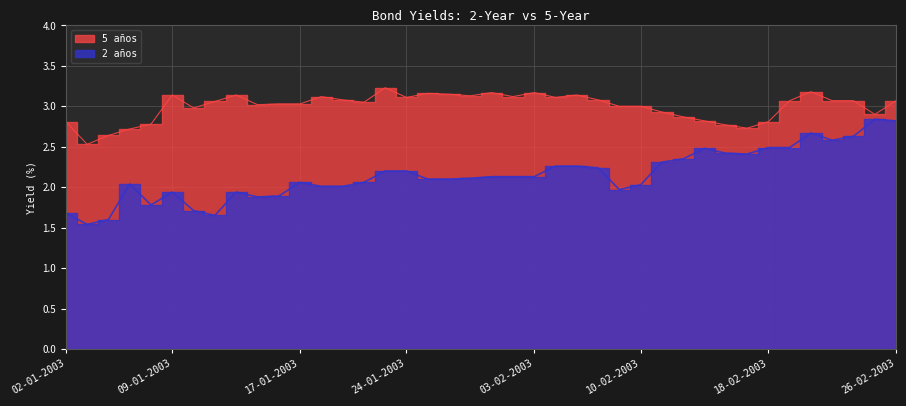

Reading left to right, extract all data points from this chart.

2 años: 02-01-2003=1.7	03-01-2003=1.5	06-01-2003=1.6	07-01-2003=2.0	08-01-2003=1.8	09-01-2003=1.9	10-01-2003=1.7	13-01-2003=1.6	14-01-2003=1.9	15-01-2003=1.9	16-01-2003=1.9	17-01-2003=2.1	20-01-2003=2.0	21-01-2003=2.0	22-01-2003=2.1	23-01-2003=2.2	24-01-2003=2.2	27-01-2003=2.1	28-01-2003=2.1	29-01-2003=2.1	30-01-2003=2.1	31-01-2003=2.1	03-02-2003=2.1	04-02-2003=2.3	05-02-2003=2.3	06-02-2003=2.2	07-02-2003=2.0	10-02-2003=2.0	11-02-2003=2.3	12-02-2003=2.4	13-02-2003=2.5	14-02-2003=2.4	17-02-2003=2.4	18-02-2003=2.5	19-02-2003=2.5	20-02-2003=2.7	21-02-2003=2.6	24-02-2003=2.6	25-02-2003=2.8	26-02-2003=2.8
5 años: 02-01-2003=2.8	03-01-2003=2.5	06-01-2003=2.6	07-01-2003=2.7	08-01-2003=2.8	09-01-2003=3.1	10-01-2003=3.0	13-01-2003=3.1	14-01-2003=3.1	15-01-2003=3.0	16-01-2003=3.0	17-01-2003=3.0	20-01-2003=3.1	21-01-2003=3.1	22-01-2003=3.0	23-01-2003=3.2	24-01-2003=3.1	27-01-2003=3.2	28-01-2003=3.1	29-01-2003=3.1	30-01-2003=3.2	31-01-2003=3.1	03-02-2003=3.2	04-02-2003=3.1	05-02-2003=3.1	06-02-2003=3.1	07-02-2003=3.0	10-02-2003=3.0	11-02-2003=2.9	12-02-2003=2.9	13-02-2003=2.8	14-02-2003=2.8	17-02-2003=2.7	18-02-2003=2.8	19-02-2003=3.1	20-02-2003=3.2	21-02-2003=3.1	24-02-2003=3.1	25-02-2003=2.9	26-02-2003=3.1